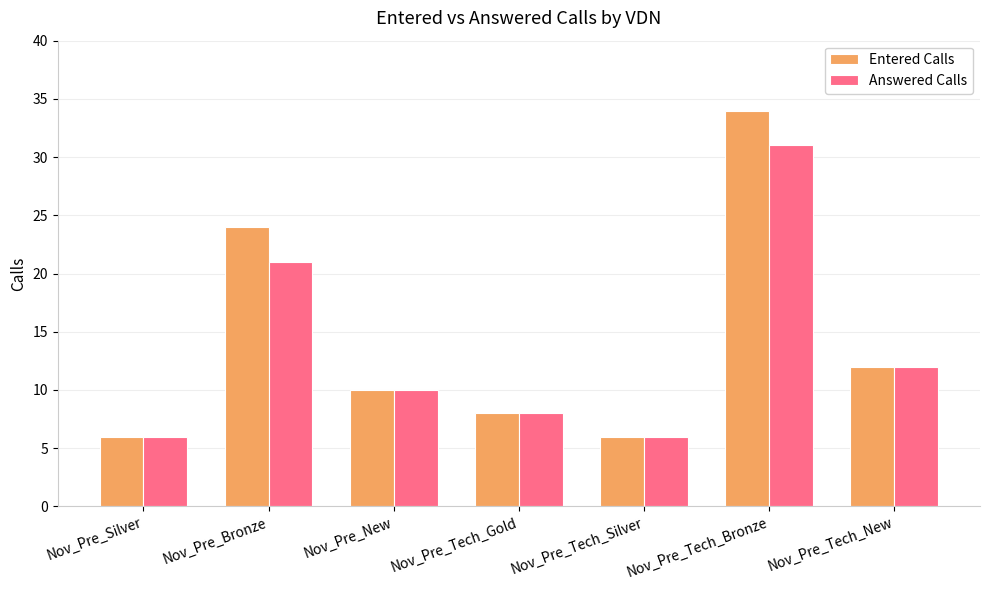

How many data points in Answered Calls are less than 10?

3